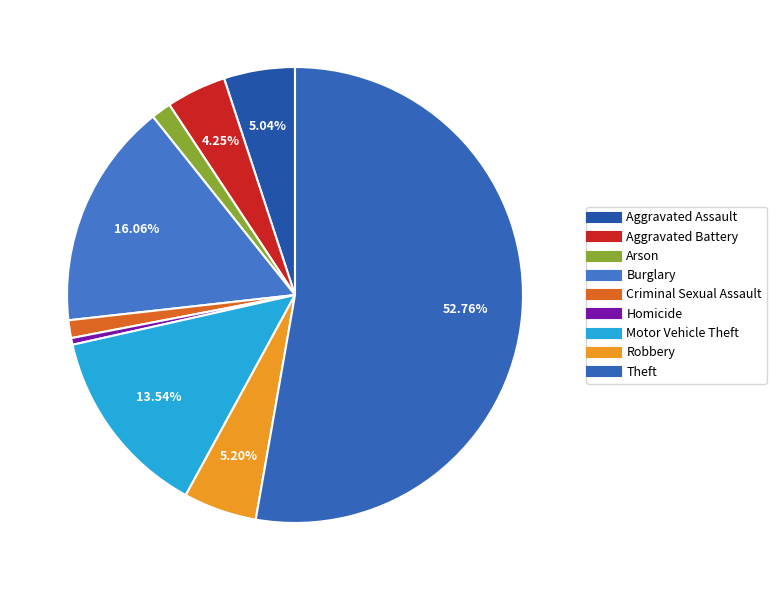

How much of the chart is everything except Arson?

98.6%